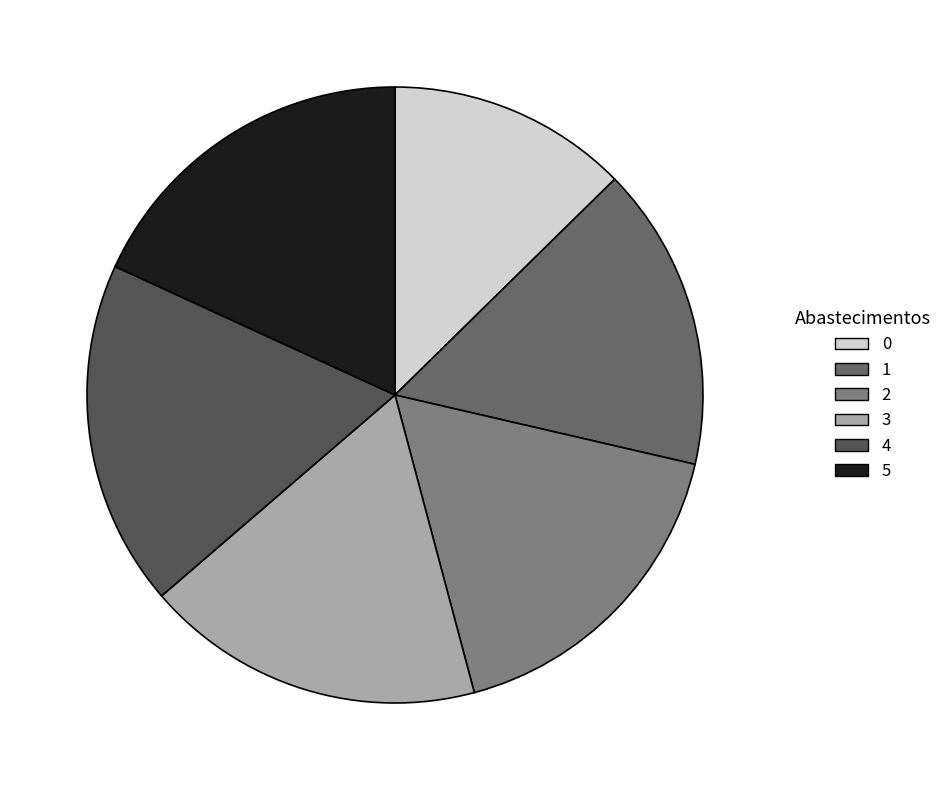

How many segments does this pie chart have?

6